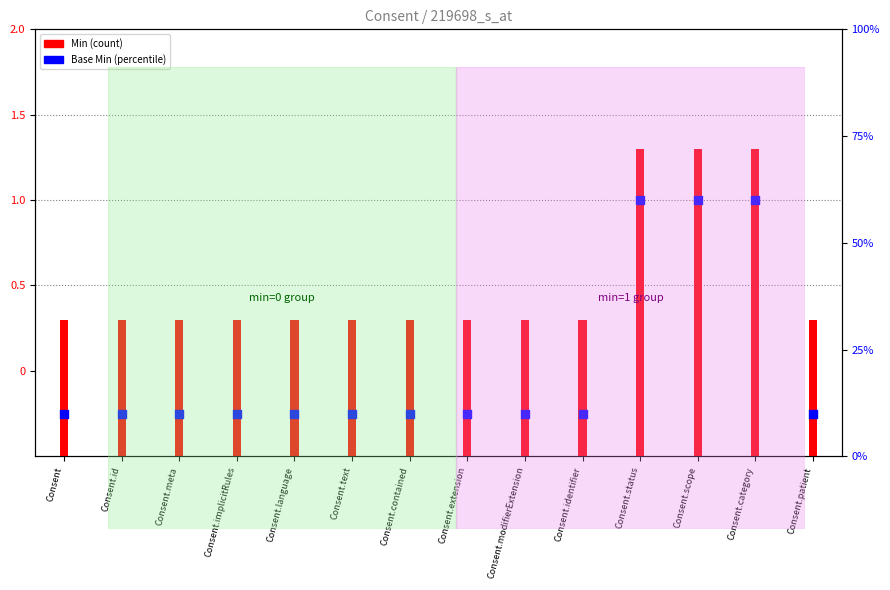

Which series has the largest total across all categories?

Base Min